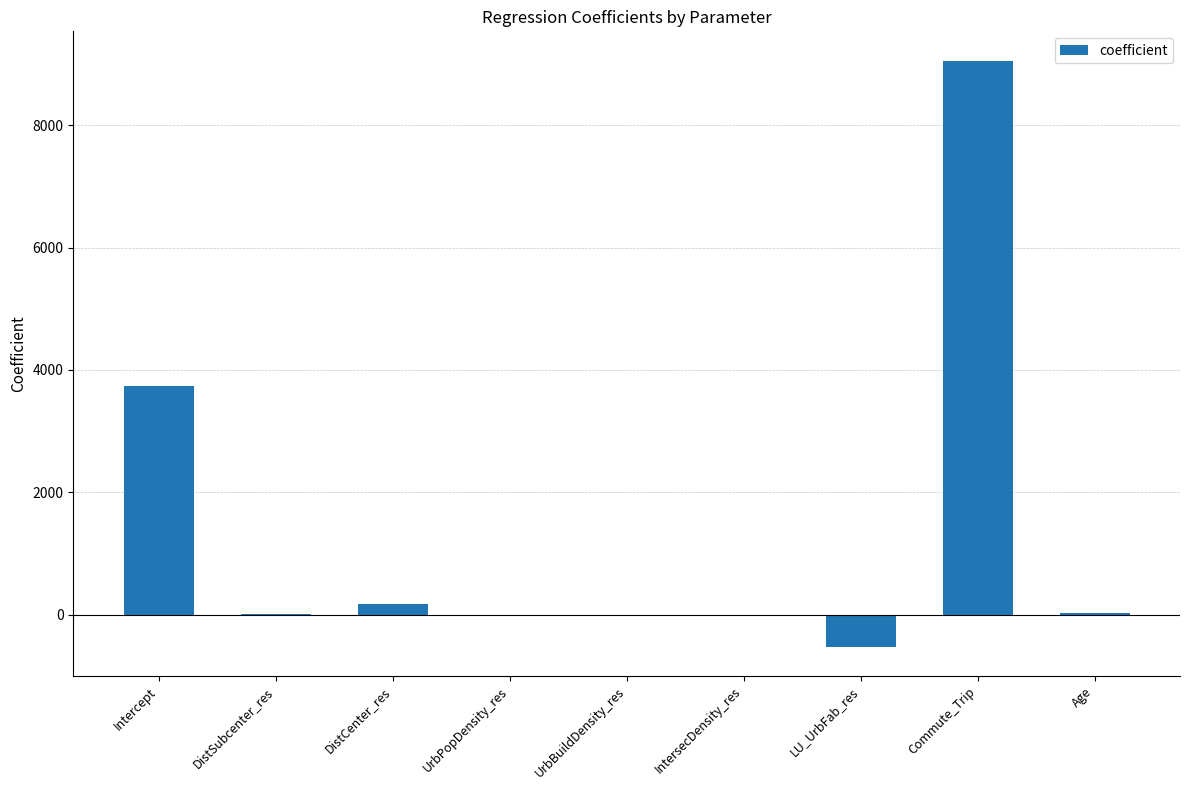

At which label does the data first exceed 6?

Intercept